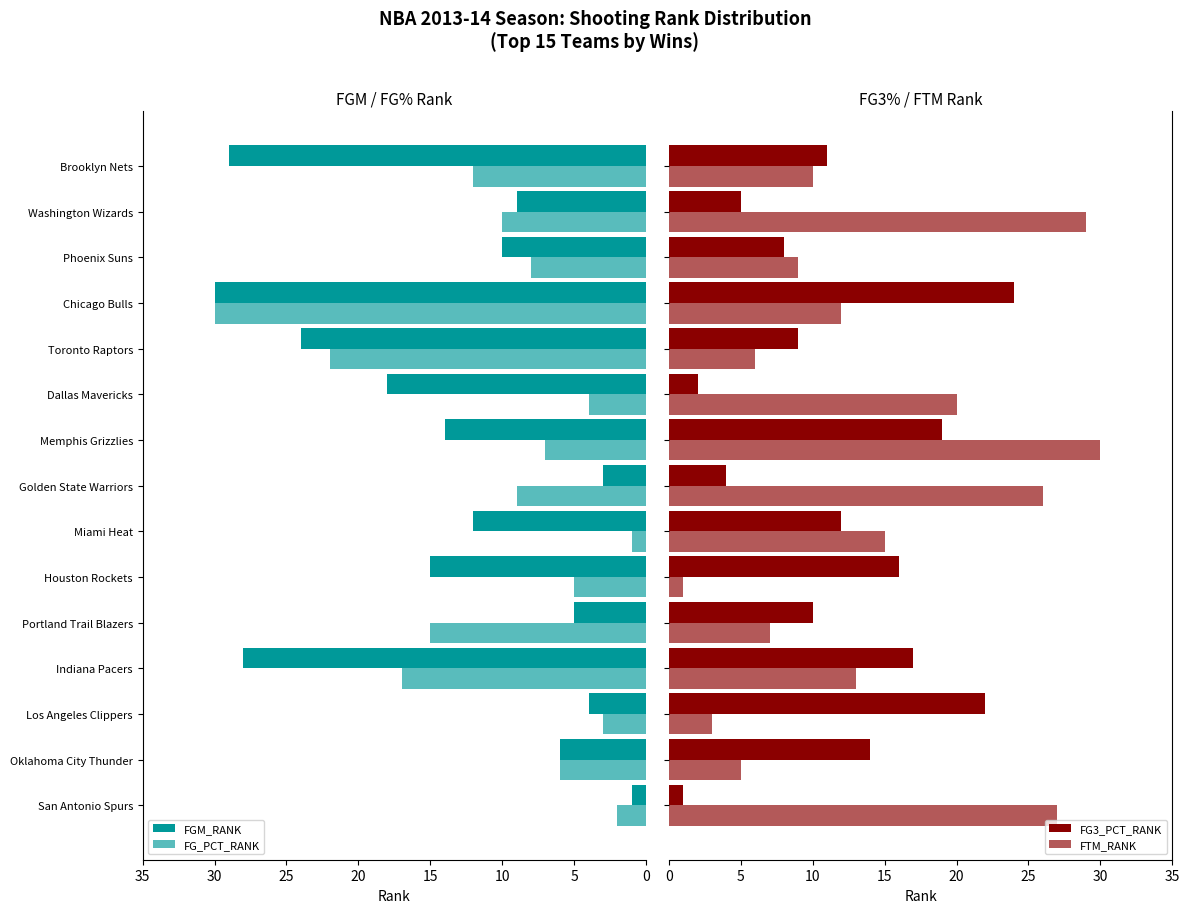

Reading left to right, transcribe all the data shown in this chart.

FGM_RANK: 1	6	4	28	5	15	12	3	14	18	24	30	10	9	29
FG_PCT_RANK: 2	6	3	17	15	5	1	9	7	4	22	30	8	10	12
FG3_PCT_RANK: 1	14	22	17	10	16	12	4	19	2	9	24	8	5	11
FTM_RANK: 27	5	3	13	7	1	15	26	30	20	6	12	9	29	10